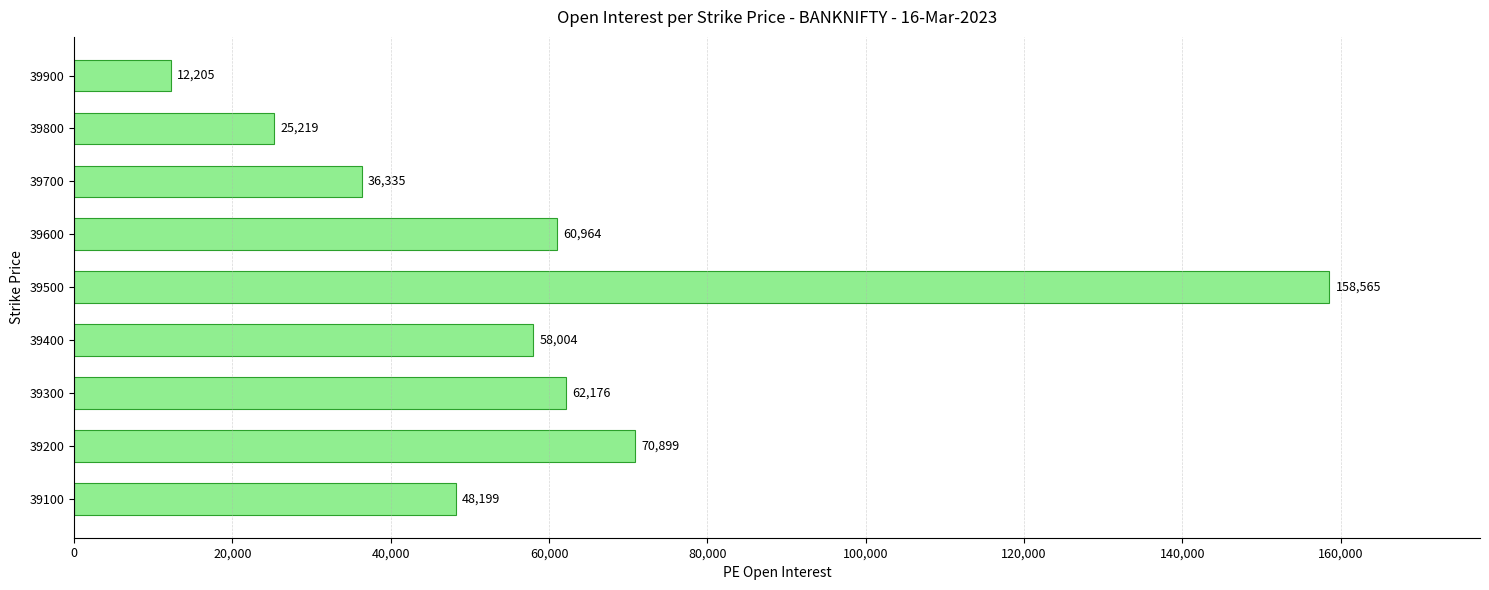

Reading bottom to top, transcribe all the data shown in this chart.

39100=48199	39200=70899	39300=62176	39400=58004	39500=158565	39600=60964	39700=36335	39800=25219	39900=12205